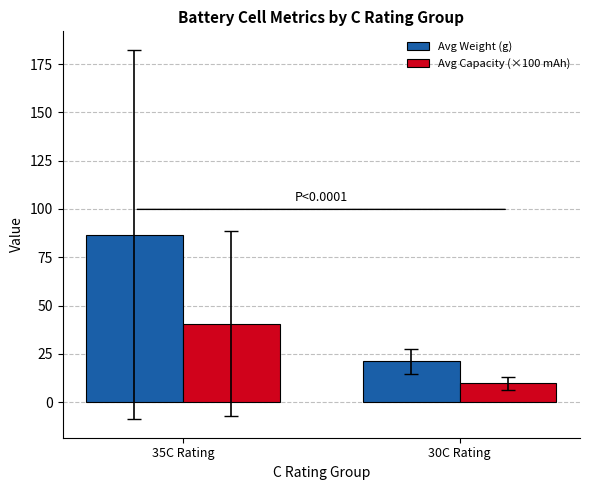

The Avg Capacity (×100 mAh) series shows 40.7 at 35C Rating. True or false?

True